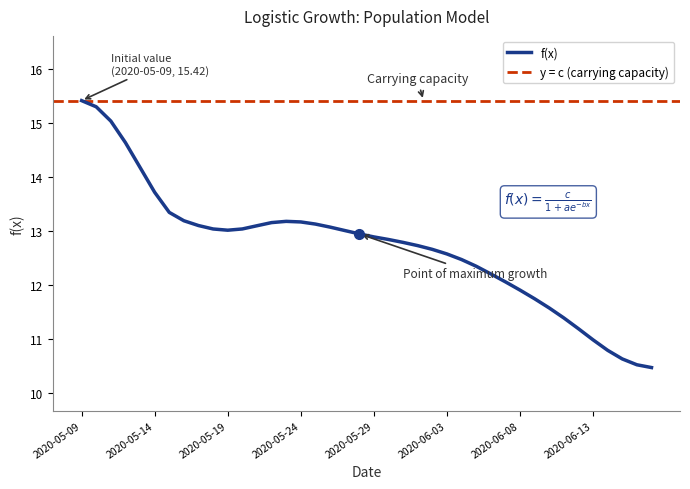

What is the lowest value of the f(x) series?

10.5